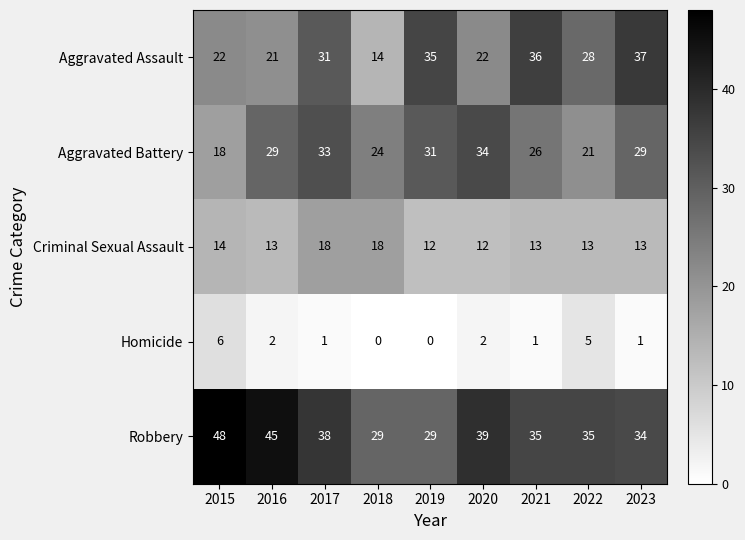

At which label is Aggravated Battery closest to 26?

2021